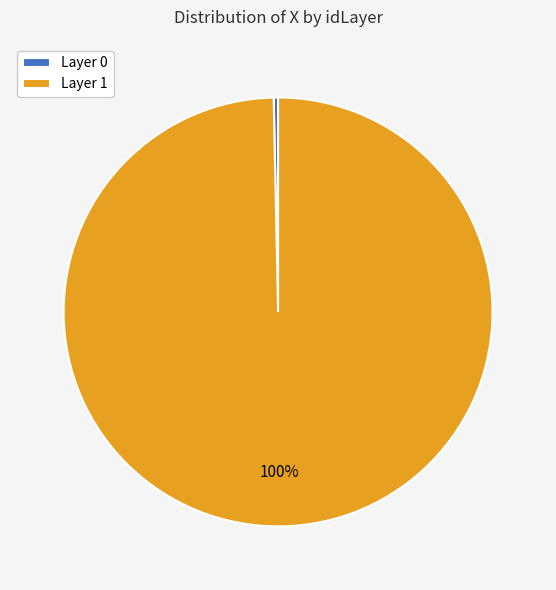

True or false: Layer 1 accounts for 100% of the total.

True